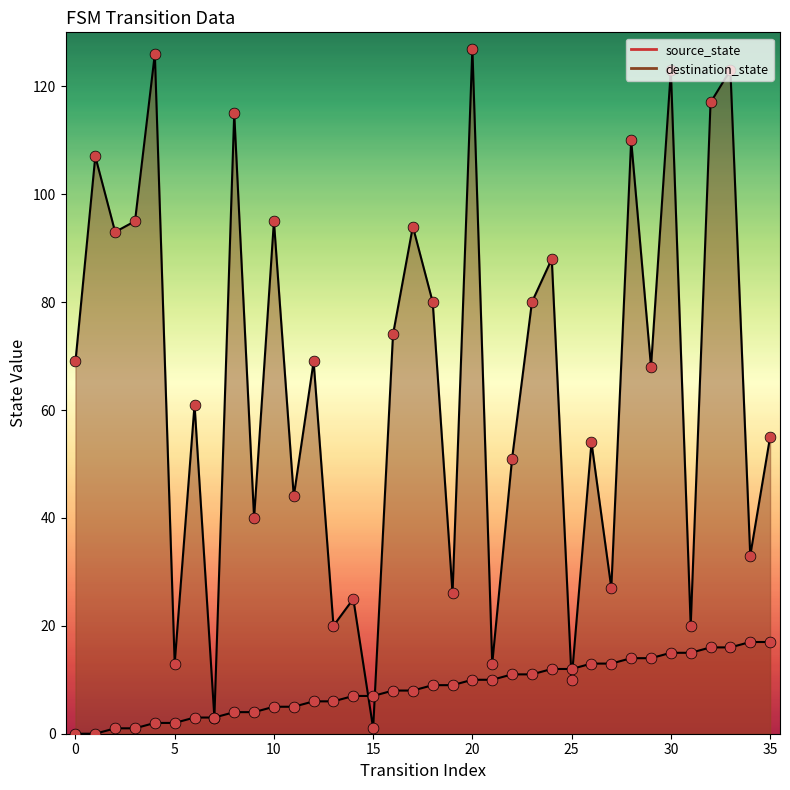

At how many categories does at least one series exceed 37?

25